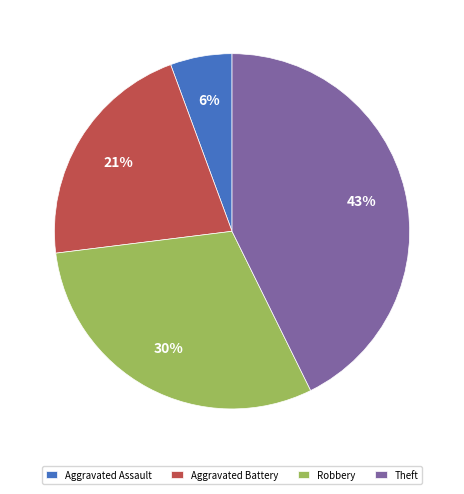

Count the number of slices in the pie.

4